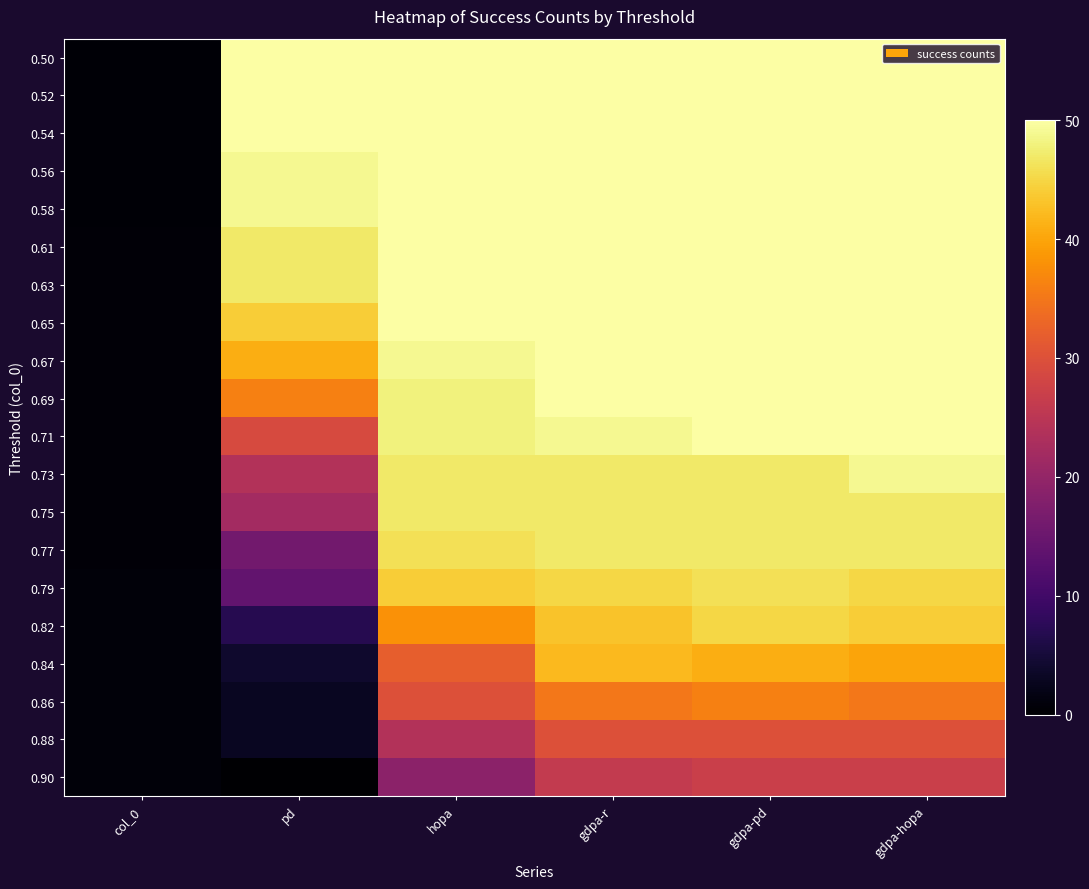

Reading left to right, transcribe all the data shown in this chart.

0.50: col_0=0.5	pd=50.0	hopa=50.0	gdpa-r=50.0	gdpa-pd=50.0	gdpa-hopa=50.0
0.52: col_0=0.5	pd=50.0	hopa=50.0	gdpa-r=50.0	gdpa-pd=50.0	gdpa-hopa=50.0
0.54: col_0=0.5	pd=50.0	hopa=50.0	gdpa-r=50.0	gdpa-pd=50.0	gdpa-hopa=50.0
0.56: col_0=0.6	pd=49.0	hopa=50.0	gdpa-r=50.0	gdpa-pd=50.0	gdpa-hopa=50.0
0.58: col_0=0.6	pd=49.0	hopa=50.0	gdpa-r=50.0	gdpa-pd=50.0	gdpa-hopa=50.0
0.61: col_0=0.6	pd=47.0	hopa=50.0	gdpa-r=50.0	gdpa-pd=50.0	gdpa-hopa=50.0
0.63: col_0=0.6	pd=47.0	hopa=50.0	gdpa-r=50.0	gdpa-pd=50.0	gdpa-hopa=50.0
0.65: col_0=0.6	pd=44.0	hopa=50.0	gdpa-r=50.0	gdpa-pd=50.0	gdpa-hopa=50.0
0.67: col_0=0.7	pd=41.0	hopa=49.0	gdpa-r=50.0	gdpa-pd=50.0	gdpa-hopa=50.0
0.69: col_0=0.7	pd=36.0	hopa=48.0	gdpa-r=50.0	gdpa-pd=50.0	gdpa-hopa=50.0
0.71: col_0=0.7	pd=29.0	hopa=48.0	gdpa-r=49.0	gdpa-pd=50.0	gdpa-hopa=50.0
0.73: col_0=0.7	pd=24.0	hopa=47.0	gdpa-r=47.0	gdpa-pd=47.0	gdpa-hopa=49.0
0.75: col_0=0.8	pd=22.0	hopa=47.0	gdpa-r=47.0	gdpa-pd=47.0	gdpa-hopa=47.0
0.77: col_0=0.8	pd=16.0	hopa=46.0	gdpa-r=47.0	gdpa-pd=47.0	gdpa-hopa=47.0
0.79: col_0=0.8	pd=14.0	hopa=44.0	gdpa-r=45.0	gdpa-pd=46.0	gdpa-hopa=45.0
0.82: col_0=0.8	pd=7.0	hopa=38.0	gdpa-r=43.0	gdpa-pd=45.0	gdpa-hopa=44.0
0.84: col_0=0.8	pd=4.0	hopa=32.0	gdpa-r=42.0	gdpa-pd=41.0	gdpa-hopa=40.0
0.86: col_0=0.9	pd=3.0	hopa=30.0	gdpa-r=35.0	gdpa-pd=36.0	gdpa-hopa=35.0
0.88: col_0=0.9	pd=3.0	hopa=24.0	gdpa-r=30.0	gdpa-pd=30.0	gdpa-hopa=30.0
0.90: col_0=0.9	pd=0.0	hopa=19.0	gdpa-r=26.0	gdpa-pd=27.0	gdpa-hopa=27.0